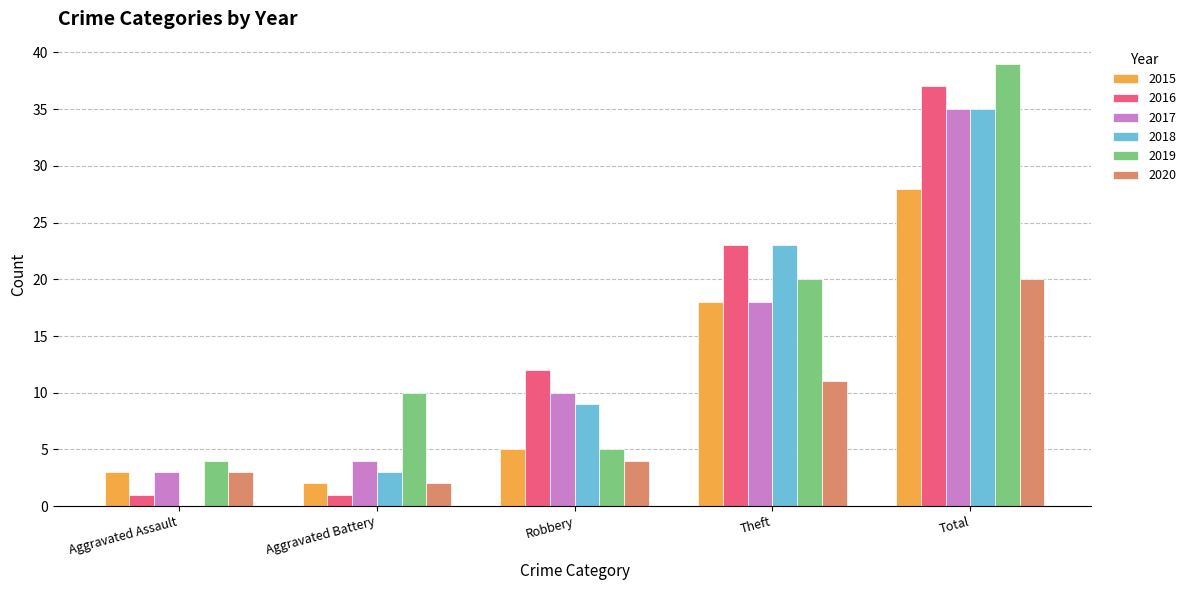

What is the highest value of the 2015 series?

28